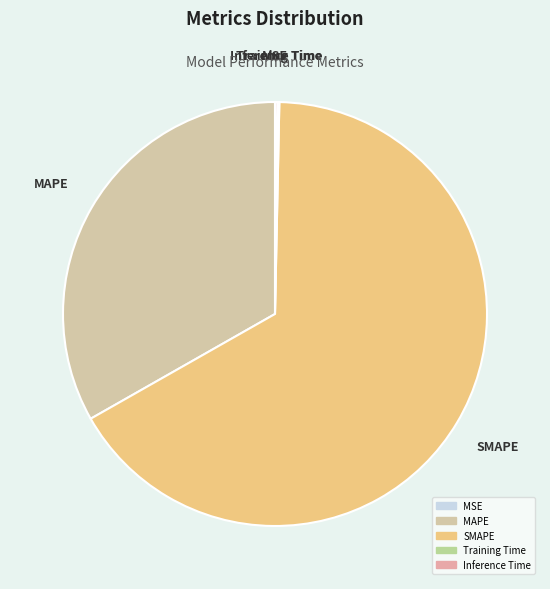

What is the majority slice?

SMAPE